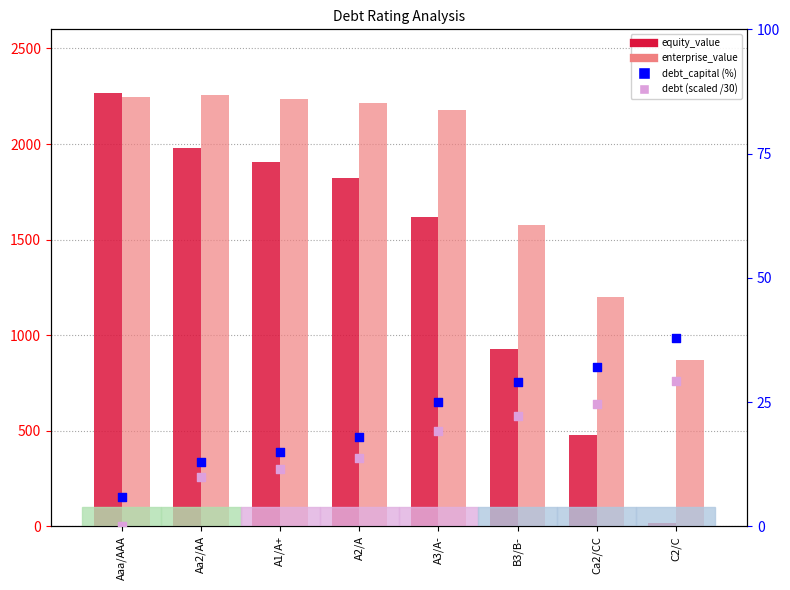

What are all the series names shown in the legend?

equity_value, enterprise_value, debt_capital (%), debt (scaled)